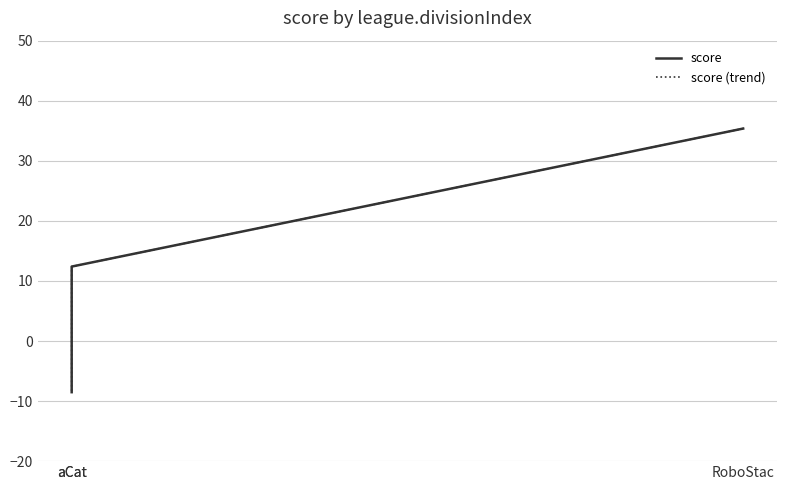

The value of score at RoboStac is 35.4. True or false?

True